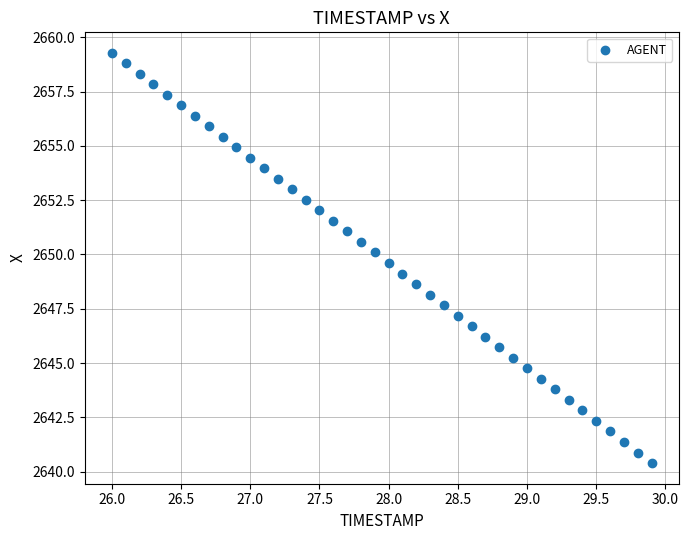

What is the range of Y values (max minus min)?

18.9